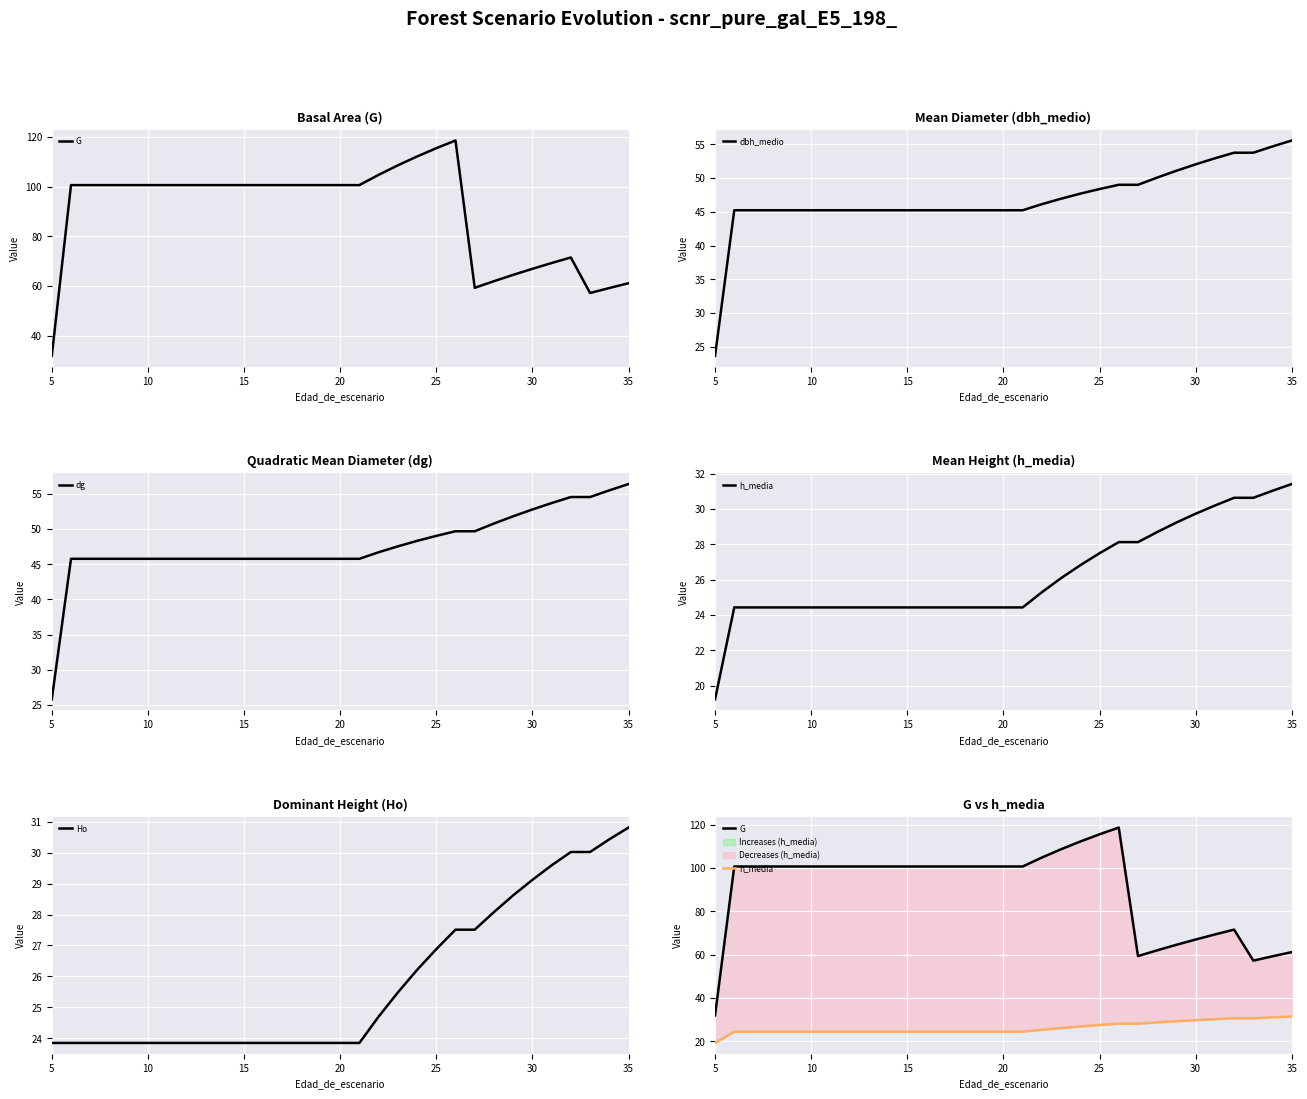

Where is Ho nearest to the value 27?

25